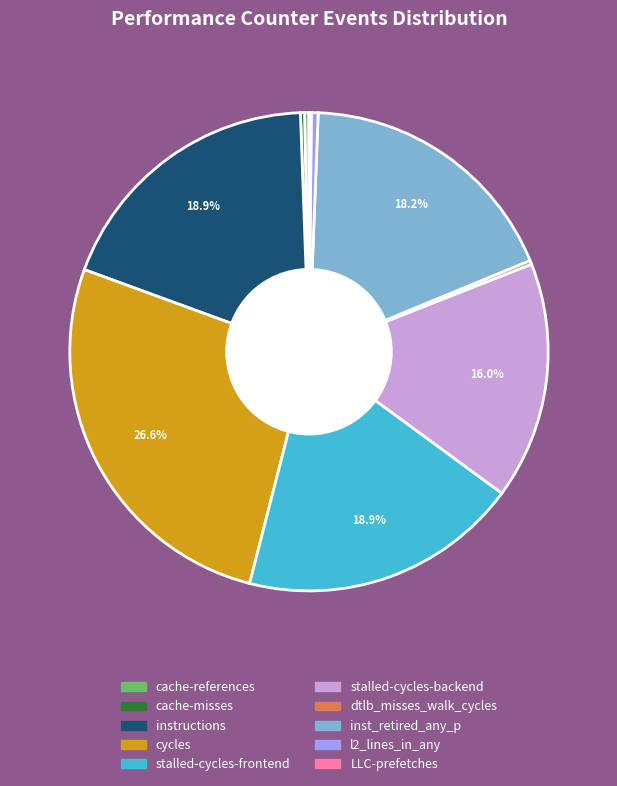

To the nearest percent, what is the average slice percentage?

10%